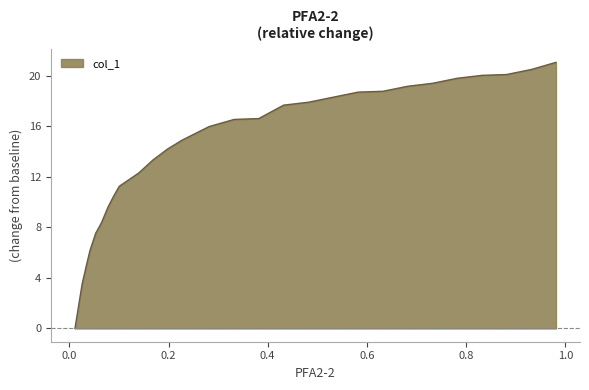

What is the maximum value shown in the chart?

21.1